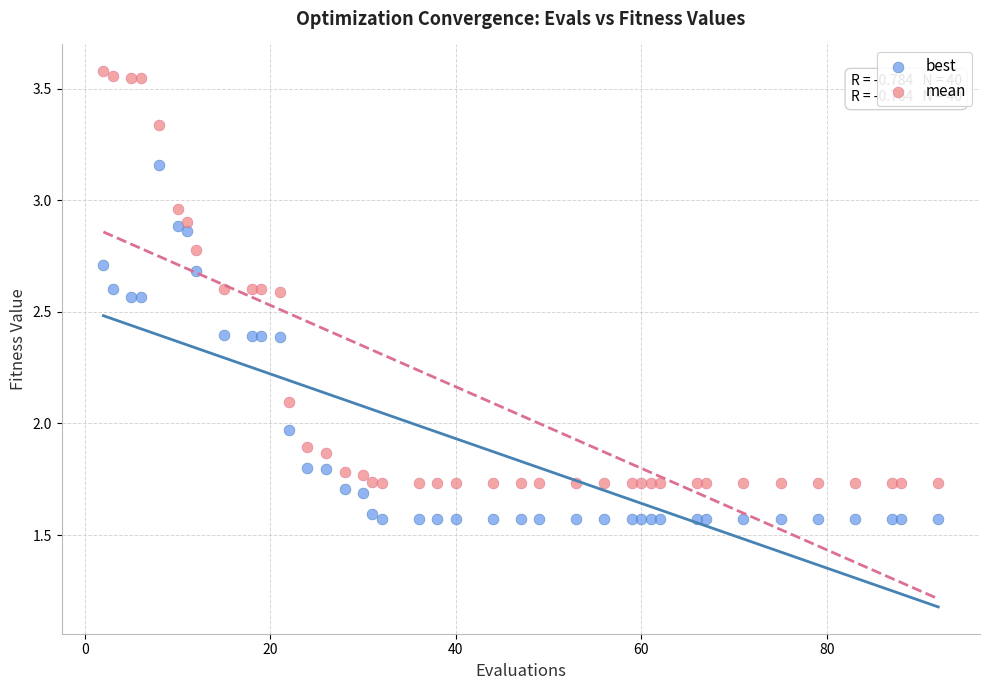

Which series has the widest spread of Y values?

mean